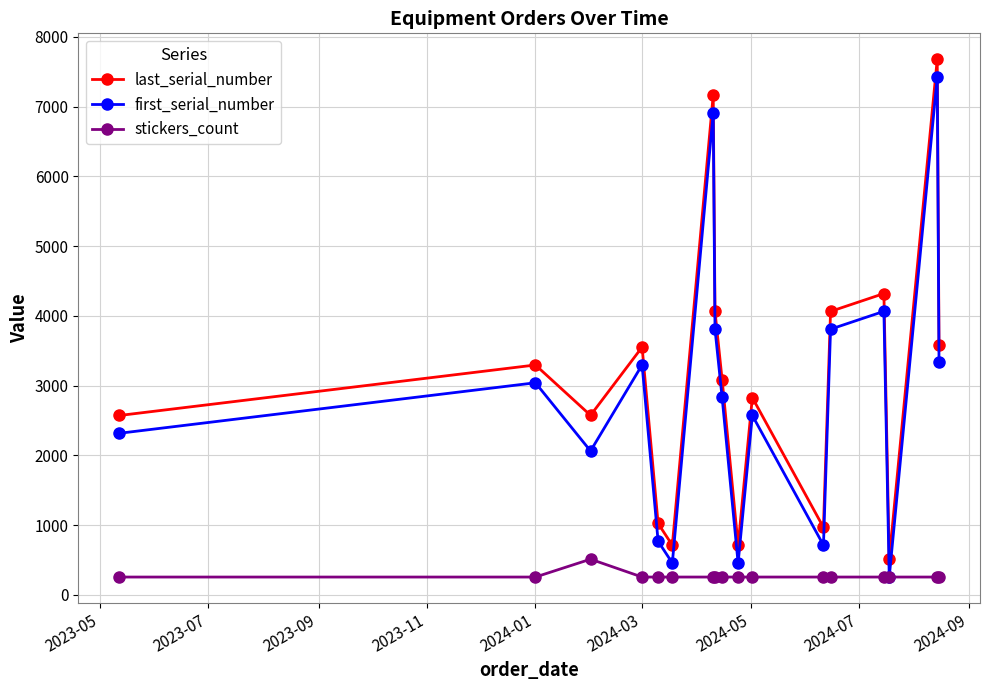

What is the sum of all stickers_count values?

4608